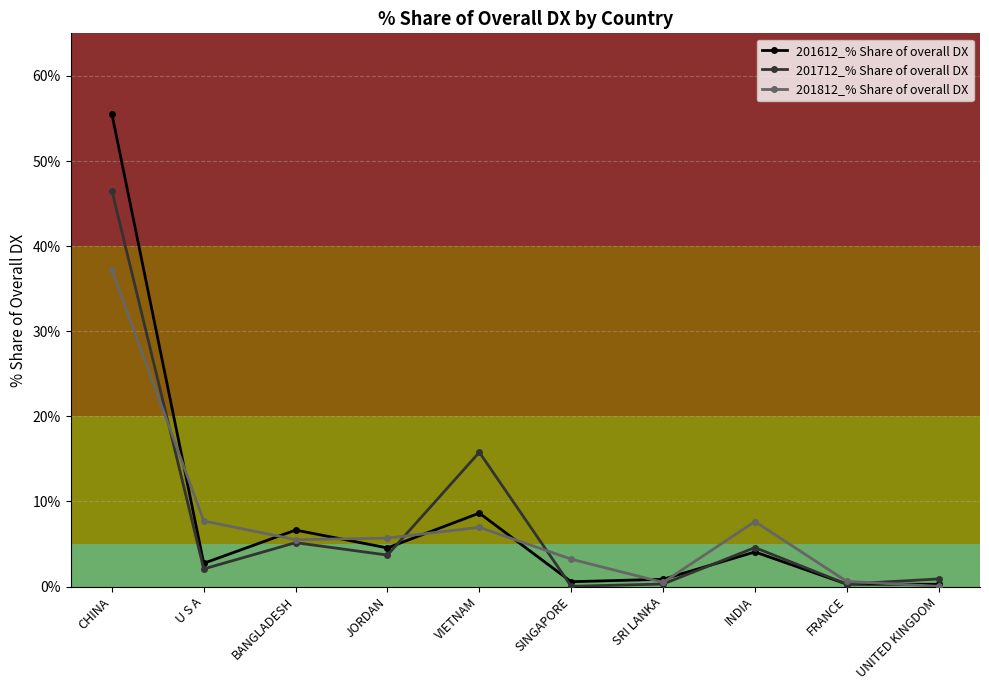

Which category has the highest value in the 201612_% Share of overall DX series?

CHINA